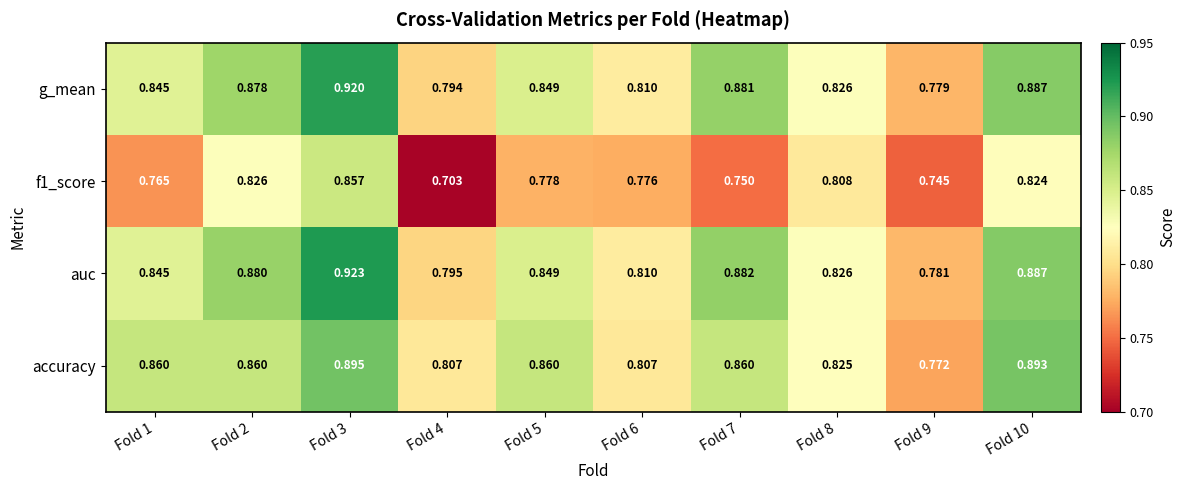

Is the value of g_mean at Fold 6 greater than the value of accuracy at Fold 5?

No